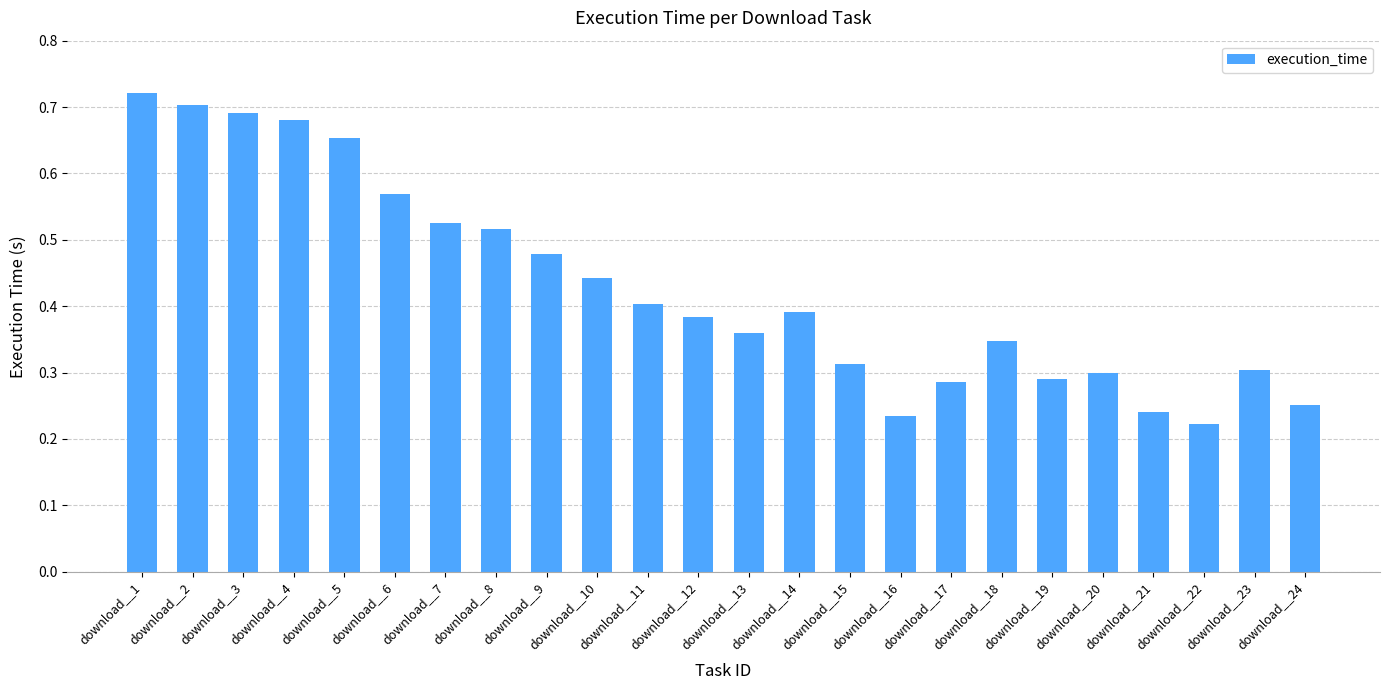

Which has a higher value, download__16 or download__1?

download__1